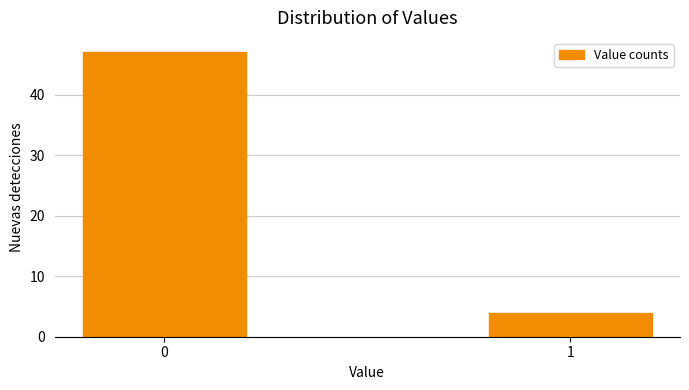

Reading left to right, transcribe all the data shown in this chart.

47	4